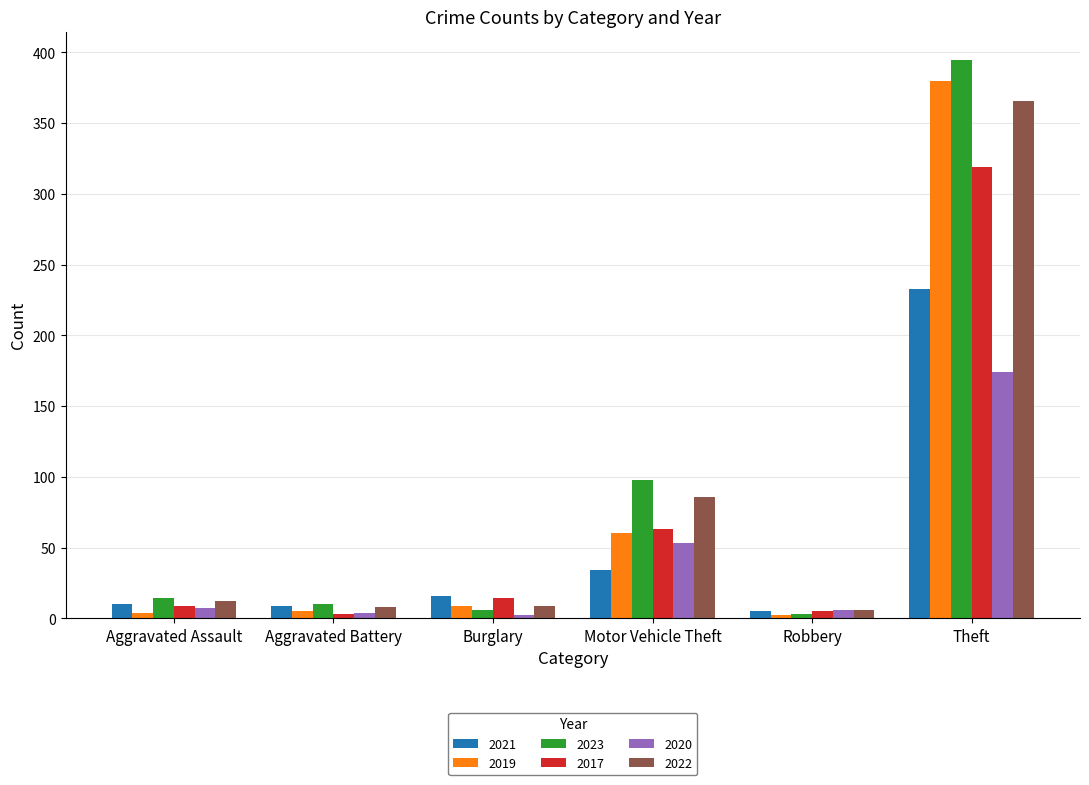

How many values in the 2021 series are below 16?

3